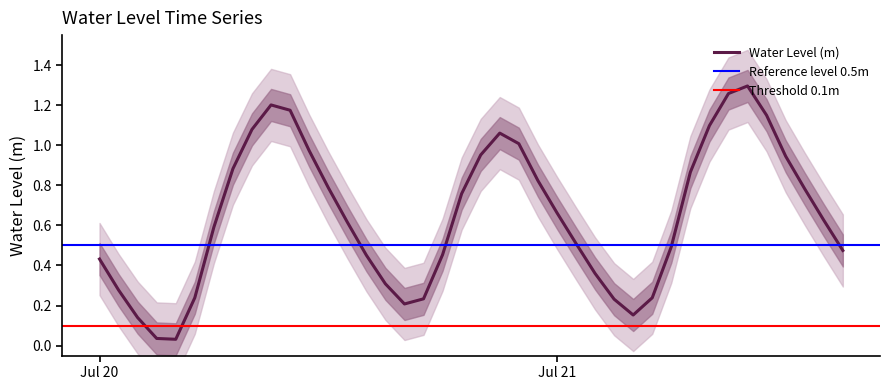

Is it true that the value at 2023-07-20 16:00:00 is 0.1?

False